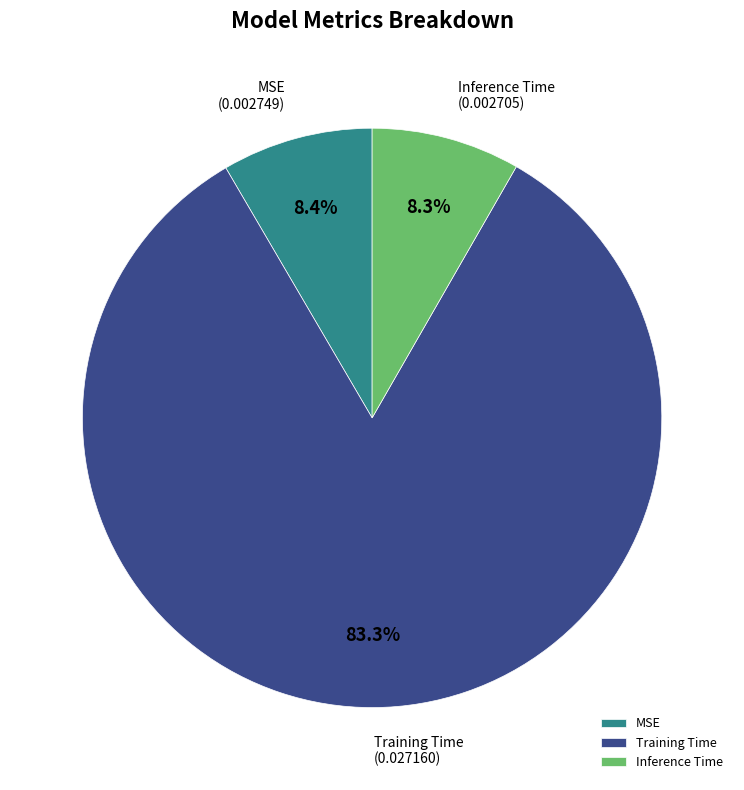

How many slices are in this pie chart?

3